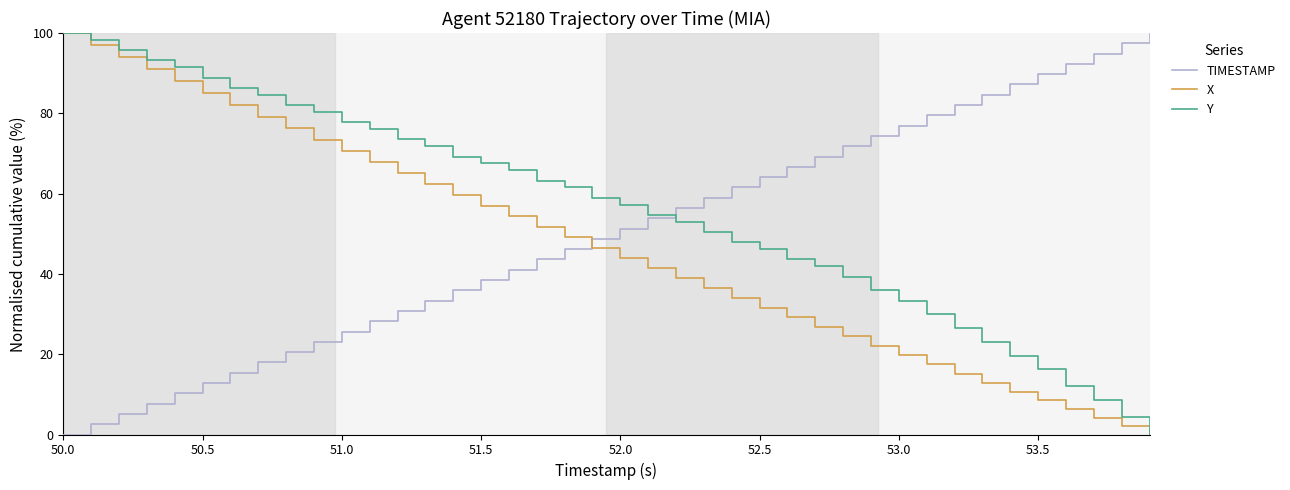

Which series has the largest total across all categories?

Y